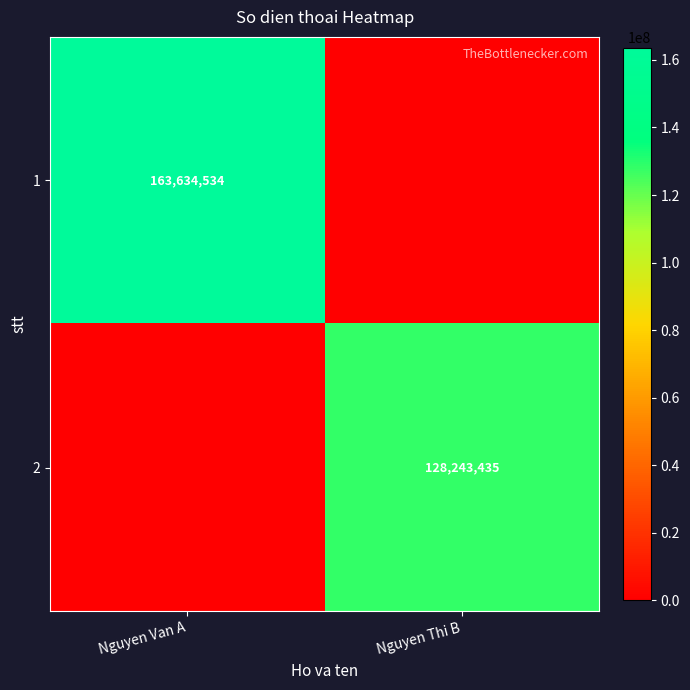

Is it true that 1 equals 163634534 at Nguyen Van A?

True